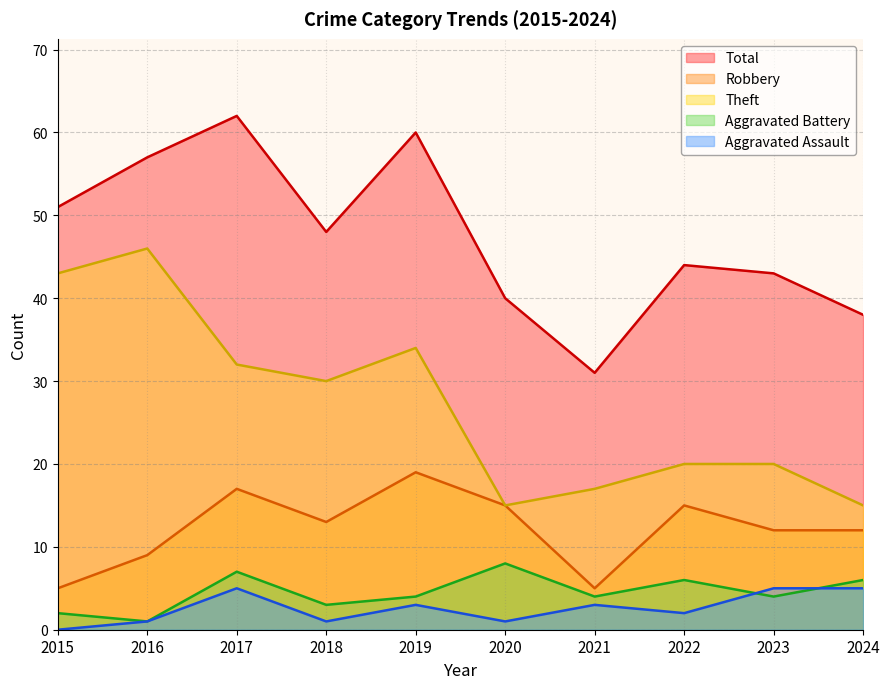

What is the difference between the maximum and minimum values in the Robbery series?

14